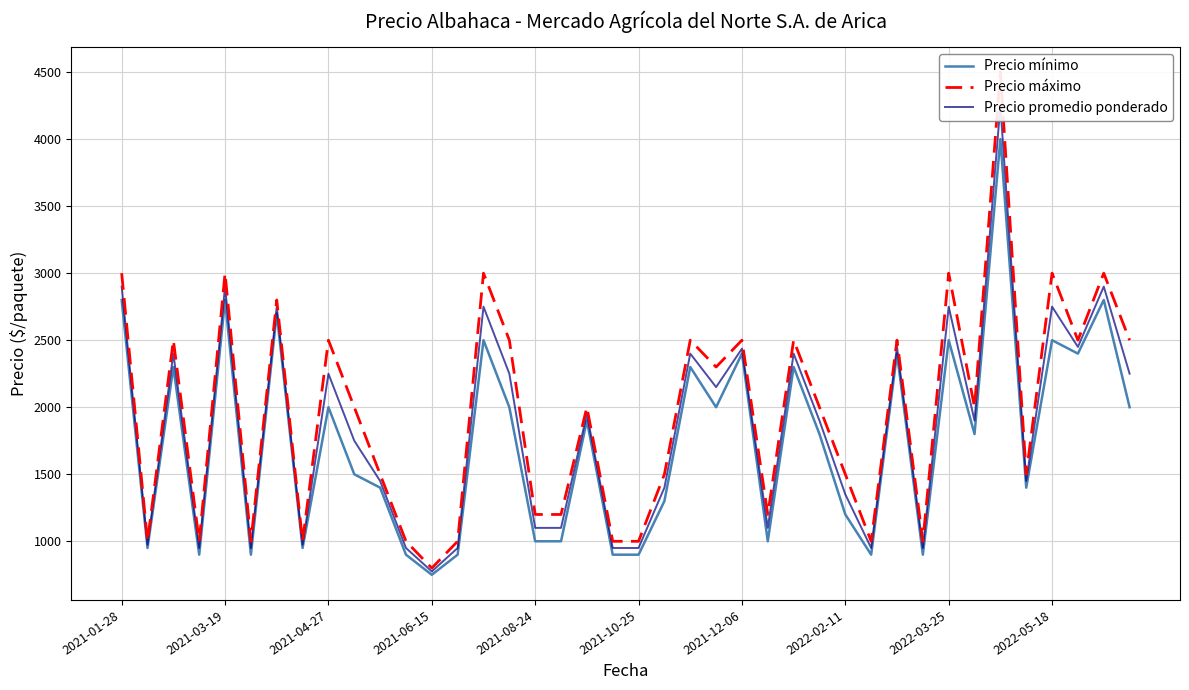

Rank the categories by Precio mínimo value from highest to lowest.

34, 2021-01-28, 2021-08-24, 38, 2021-12-06, 14, 32, 36, 24, 30, 37, 2021-04-27, 22, 26, 2022-03-25, 15, 23, 39, 18, 27, 33, 2022-05-18, 10, 35, 21, 28, 16, 17, 25, 2021-03-19, 2022-02-11, 2021-06-15, 2021-10-25, 11, 13, 19, 20, 29, 31, 12